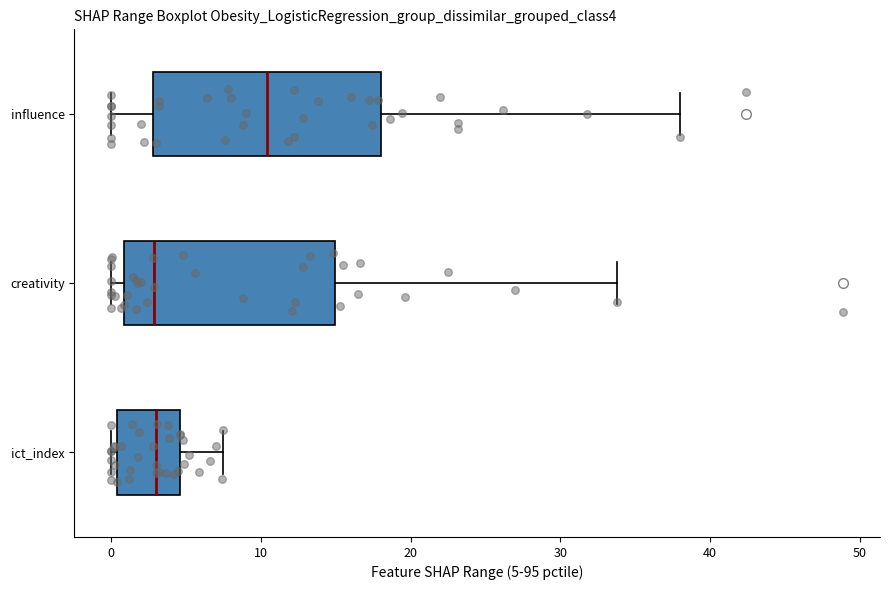

Where does the median line of the box for ict_index sit on the x-axis? The values are not printed on the chart, so give them approximately, as read against the axis.

3